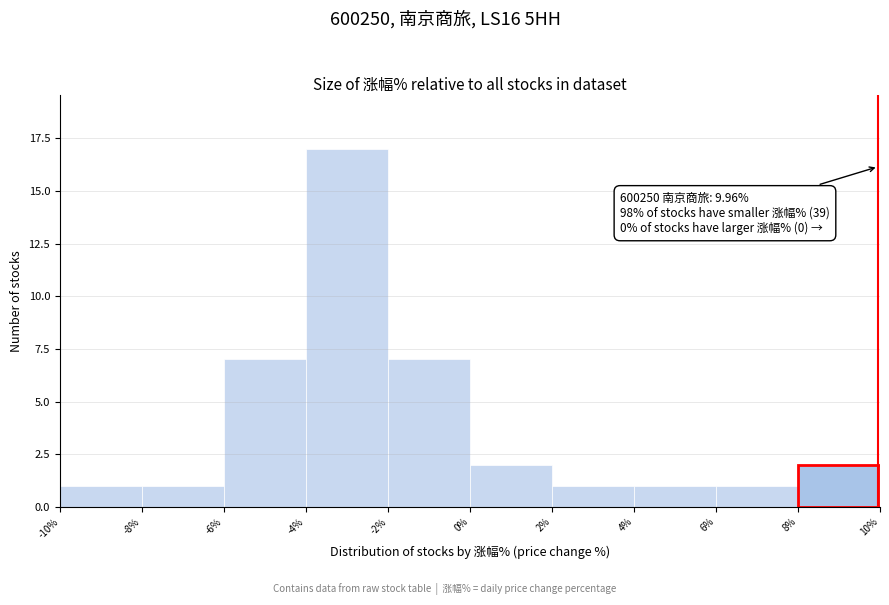

Which range on the x-axis has the tallest bar?

-4% to -2%